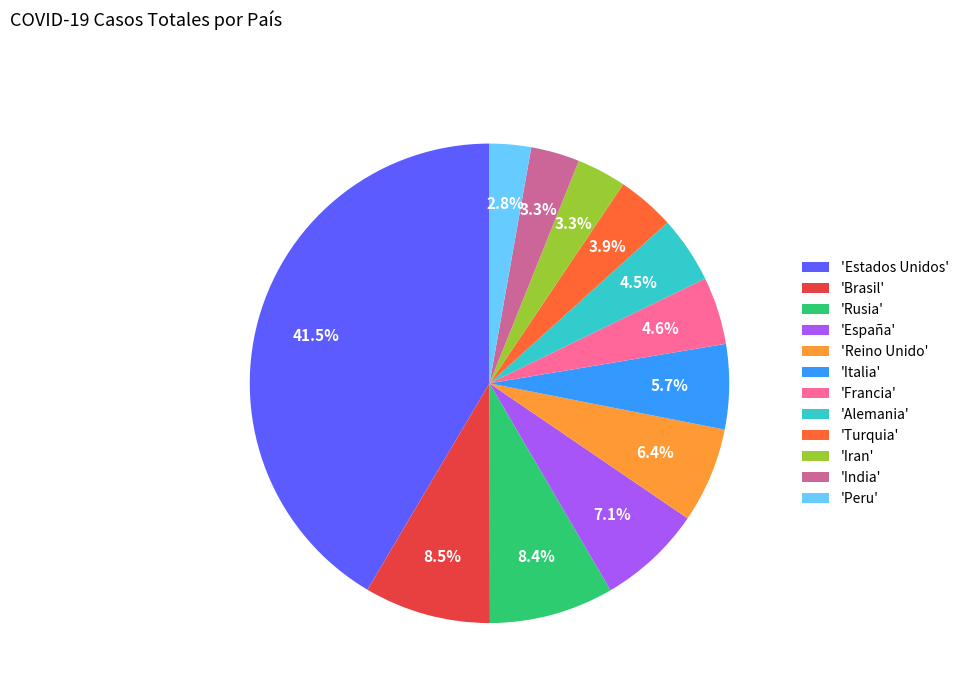

Which has a higher value, 'Peru' or 'Turquia'?

'Turquia'